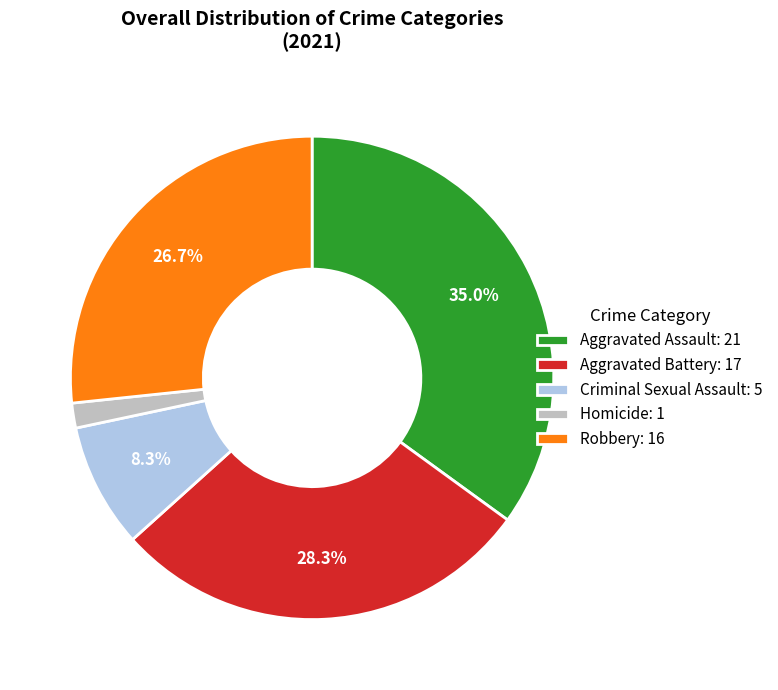

To the nearest percent, what portion does Aggravated Battery represent?

28%